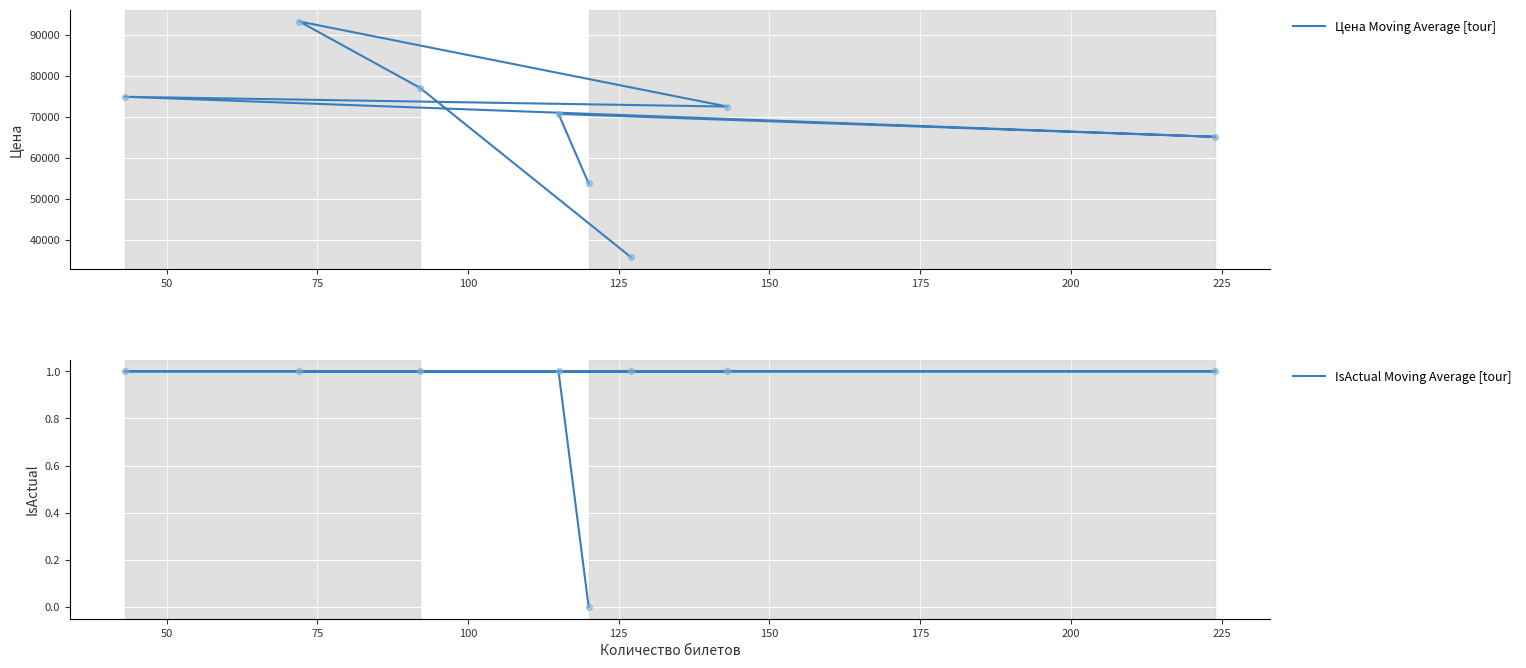

Is the value of Цена Moving Average [tour] at 100 greater than the value of IsActual Moving Average [tour] at 150?

Yes